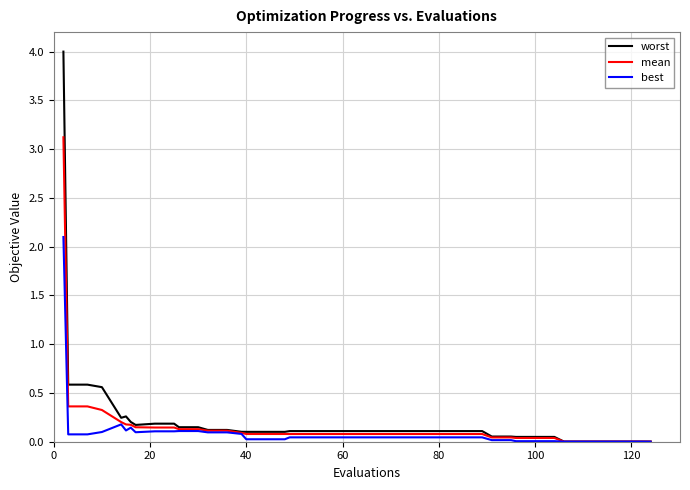

Which series has the widest spread of values?

worst